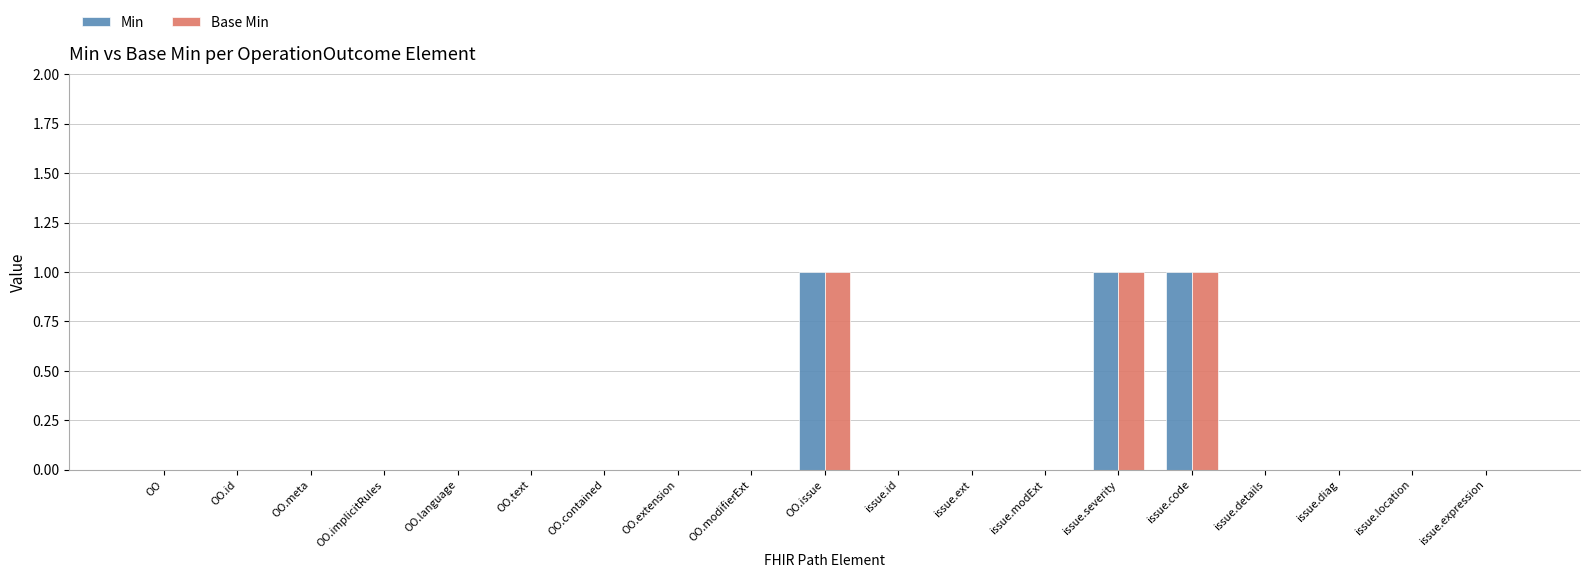

Is it true that Base Min equals 0 at issue.id?

True